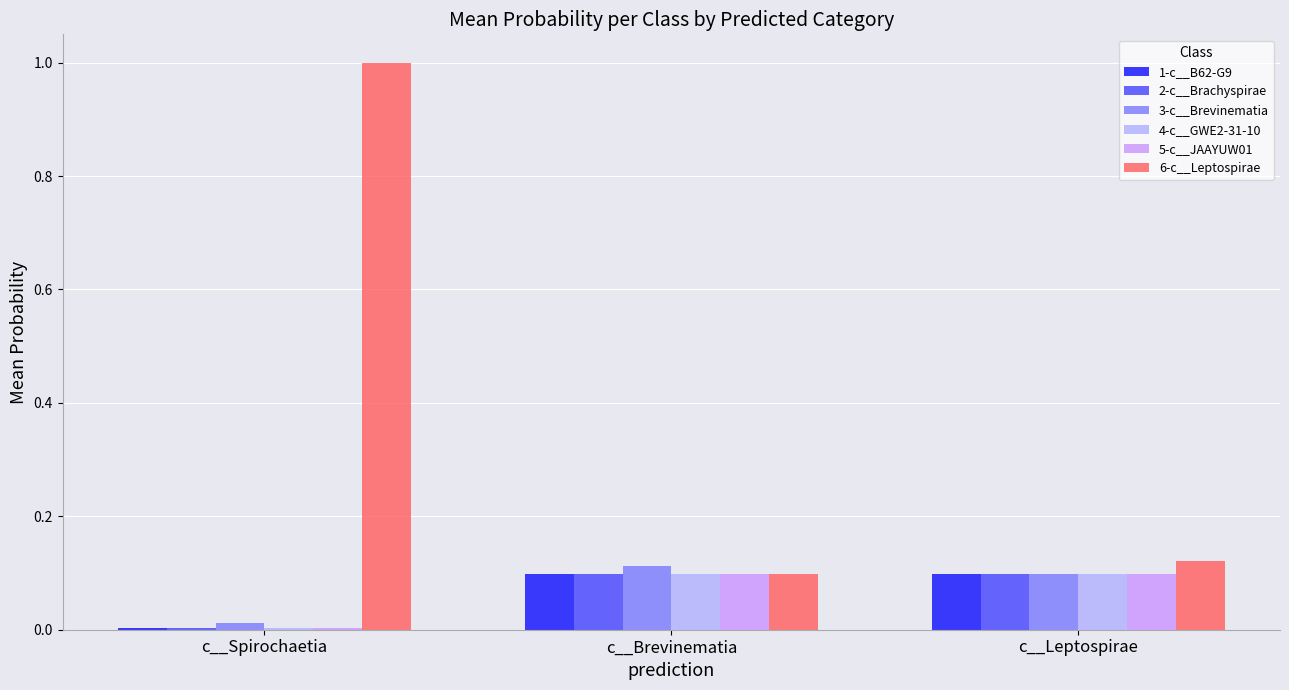

Rank the categories by 5-c__JAAYUW01 value from highest to lowest.

c__Brevinematia, c__Leptospirae, c__Spirochaetia